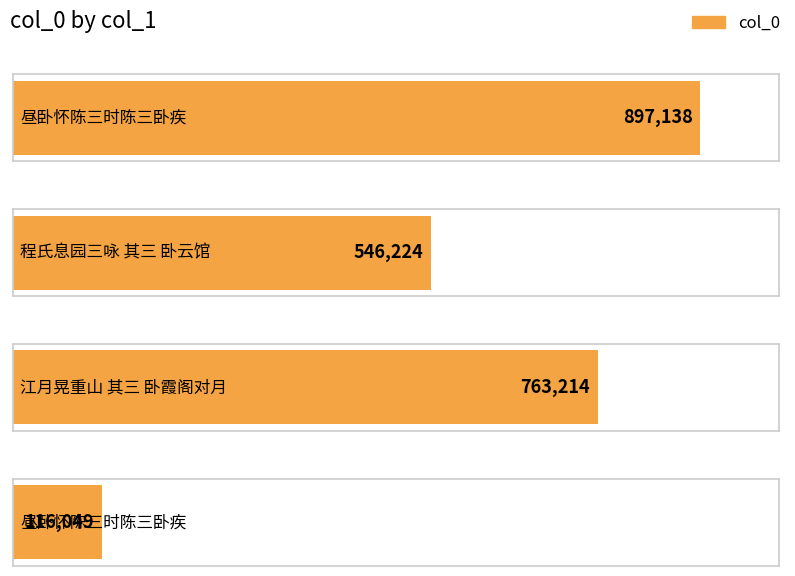

The chart shows a value of 116049 at 昼卧怀陈三时陈三卧疾. True or false?

True